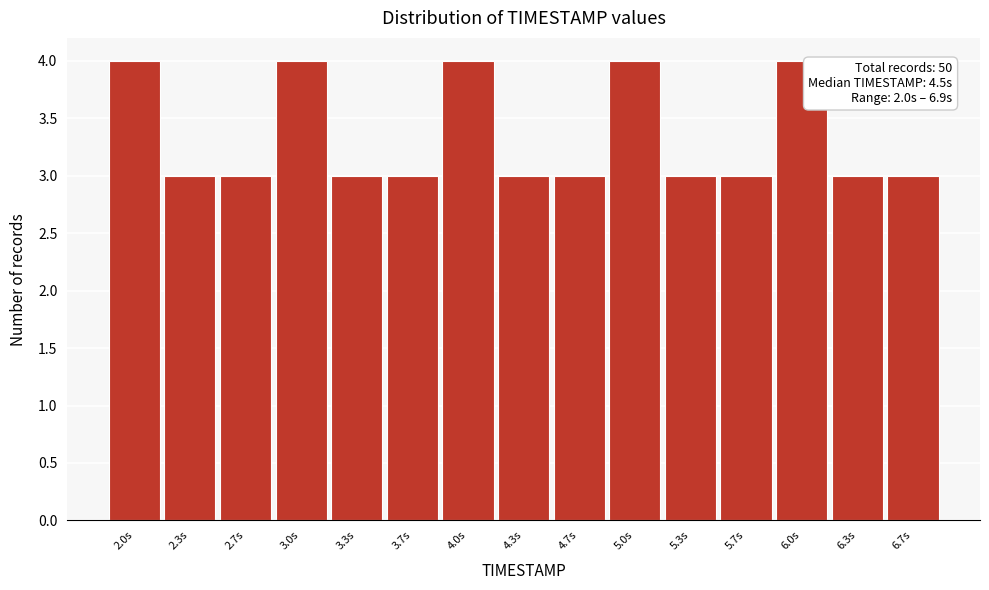

Reading left to right, transcribe all the data shown in this chart.

4	3	3	4	3	3	4	3	3	4	3	3	4	3	3